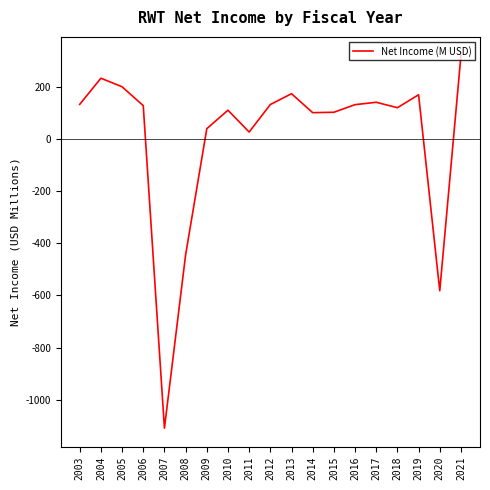

True or false: the data shows 110.1 at 2010.

True